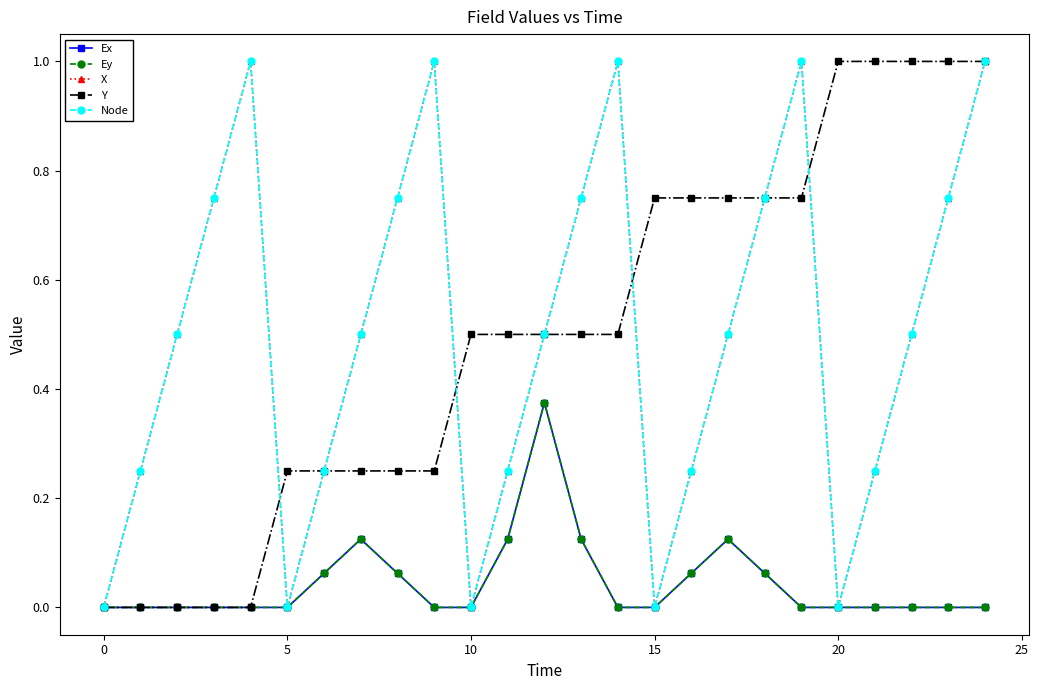

Reading left to right, transcribe all the data shown in this chart.

Ex: 0.0	0.0	0.0	0.0	0.0	0.0	0.1	0.1	0.1	0.0	0.0	0.1	0.4	0.1	0.0	0.0	0.1	0.1	0.1	0.0	0.0	0.0	0.0	0.0	0.0
Ey: 0.0	0.0	0.0	0.0	0.0	0.0	0.1	0.1	0.1	0.0	0.0	0.1	0.4	0.1	0.0	0.0	0.1	0.1	0.1	0.0	0.0	0.0	0.0	0.0	0.0
X: 0.0	0.2	0.5	0.8	1.0	0.0	0.2	0.5	0.8	1.0	0.0	0.2	0.5	0.8	1.0	0.0	0.2	0.5	0.8	1.0	0.0	0.2	0.5	0.8	1.0
Y: 0.0	0.0	0.0	0.0	0.0	0.2	0.2	0.2	0.2	0.2	0.5	0.5	0.5	0.5	0.5	0.8	0.8	0.8	0.8	0.8	1.0	1.0	1.0	1.0	1.0
Node: 0.0	0.2	0.5	0.8	1.0	0.0	0.2	0.5	0.8	1.0	0.0	0.2	0.5	0.8	1.0	0.0	0.2	0.5	0.8	1.0	0.0	0.2	0.5	0.8	1.0